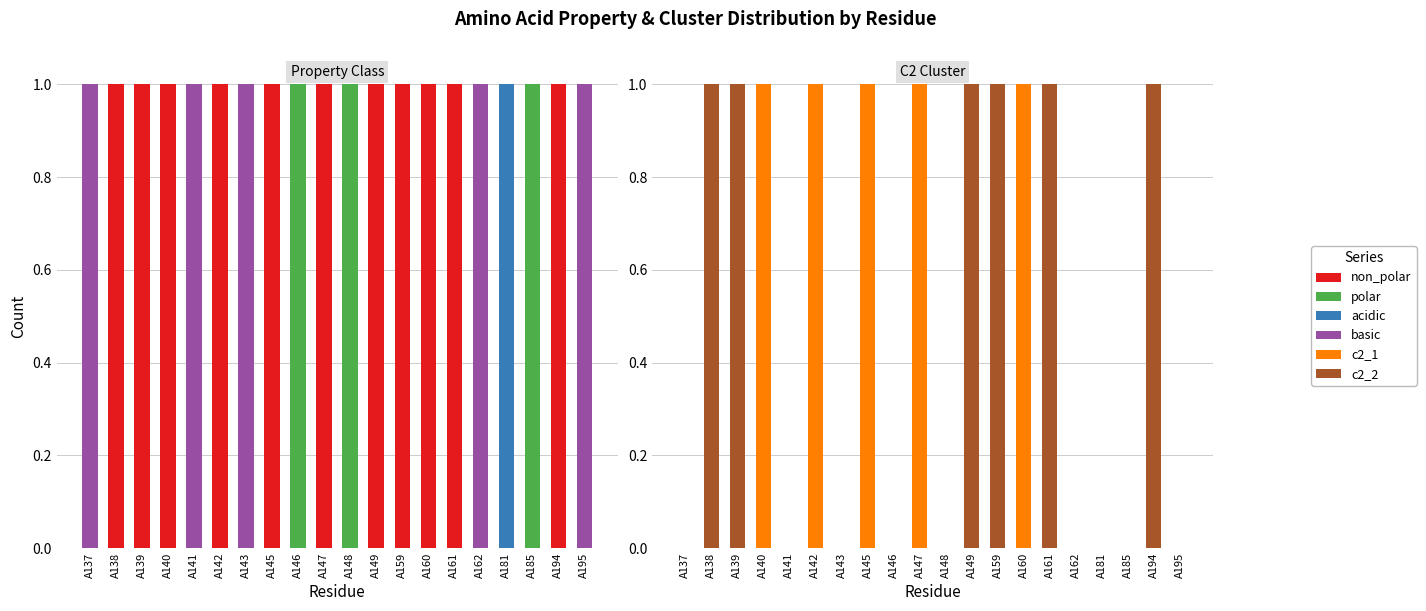

What value does the c2_1 series have at A147?

1